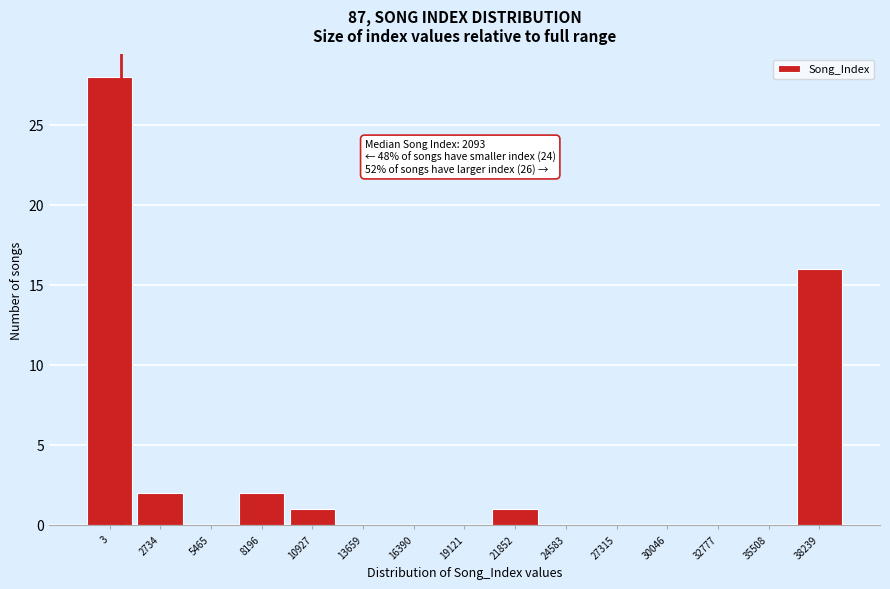

Reading left to right, what are all the values shown in this chart?

3=28	2734=2	5465=0	8196=2	10927=1	13659=0	16390=0	19121=0	21852=1	24583=0	27315=0	30046=0	32777=0	35508=0	38239=16